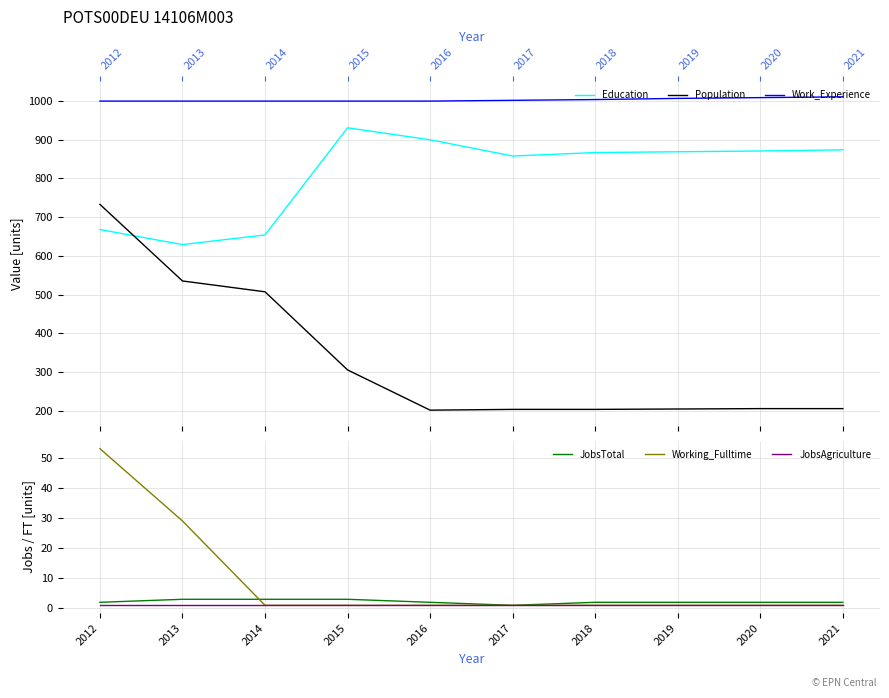

The JobsTotal series shows 2 at 2020. True or false?

True